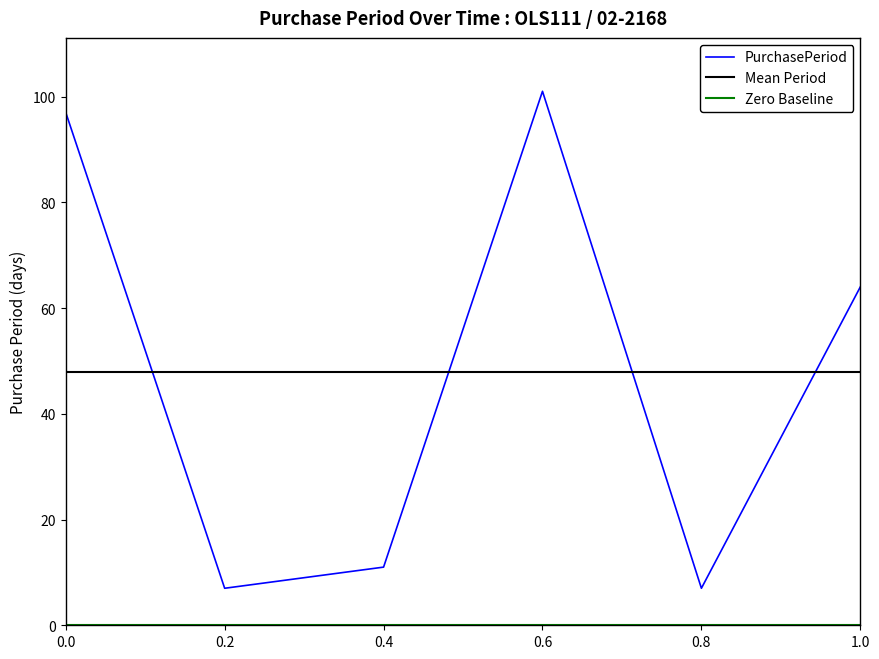

True or false: the data has more than 1 interior local peaks.

False